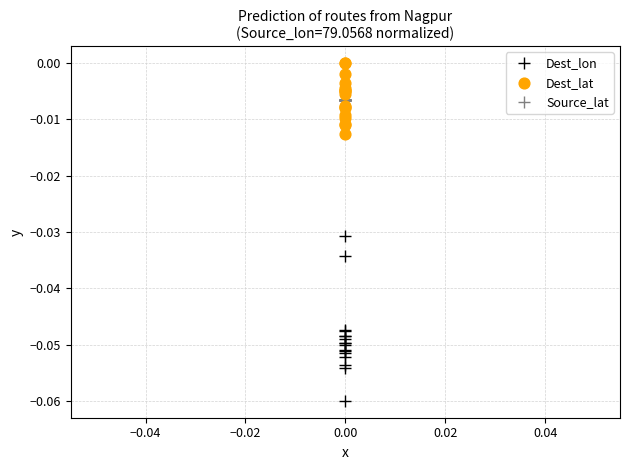

Which series reaches the maximum Y coordinate?

Dest_lat